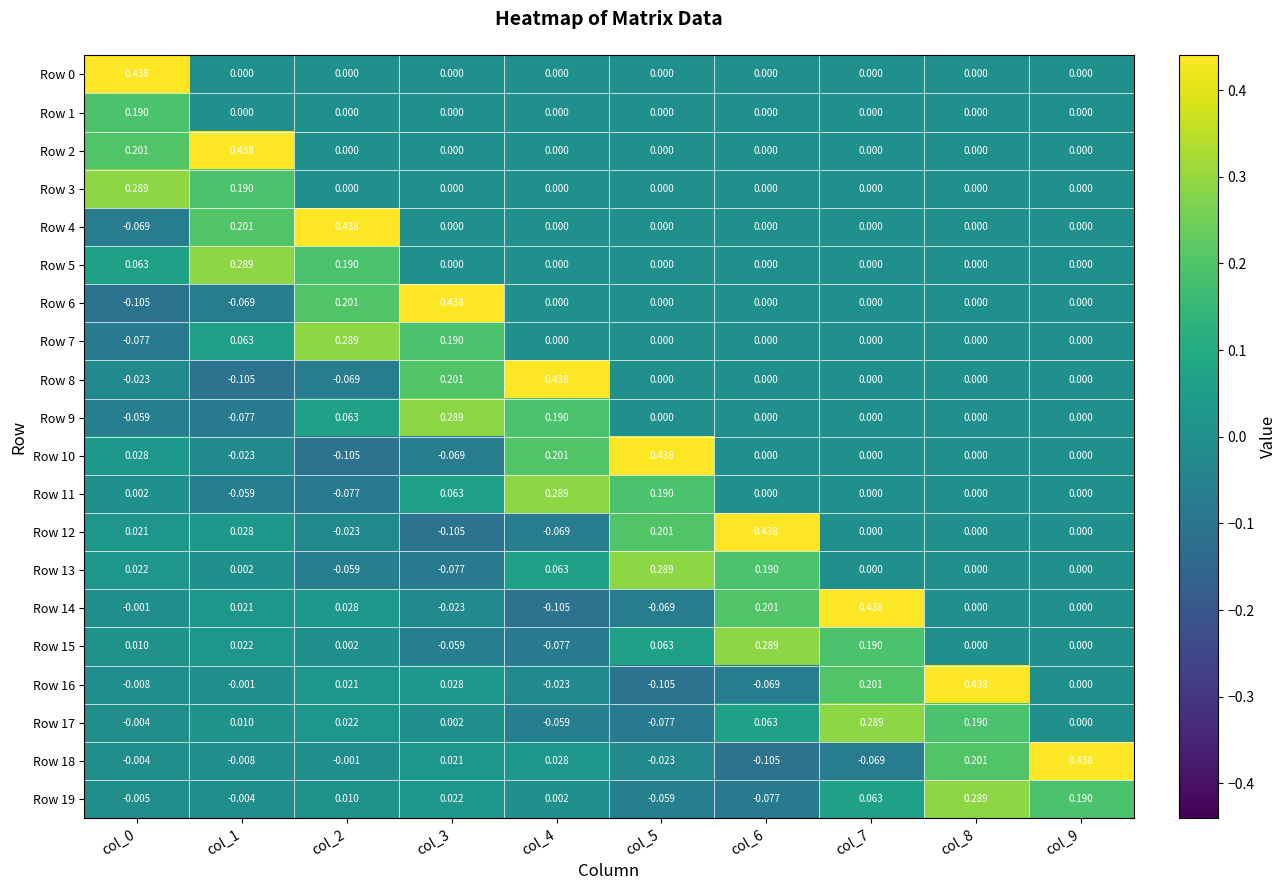

How many values in Row 7 are below zero?

1